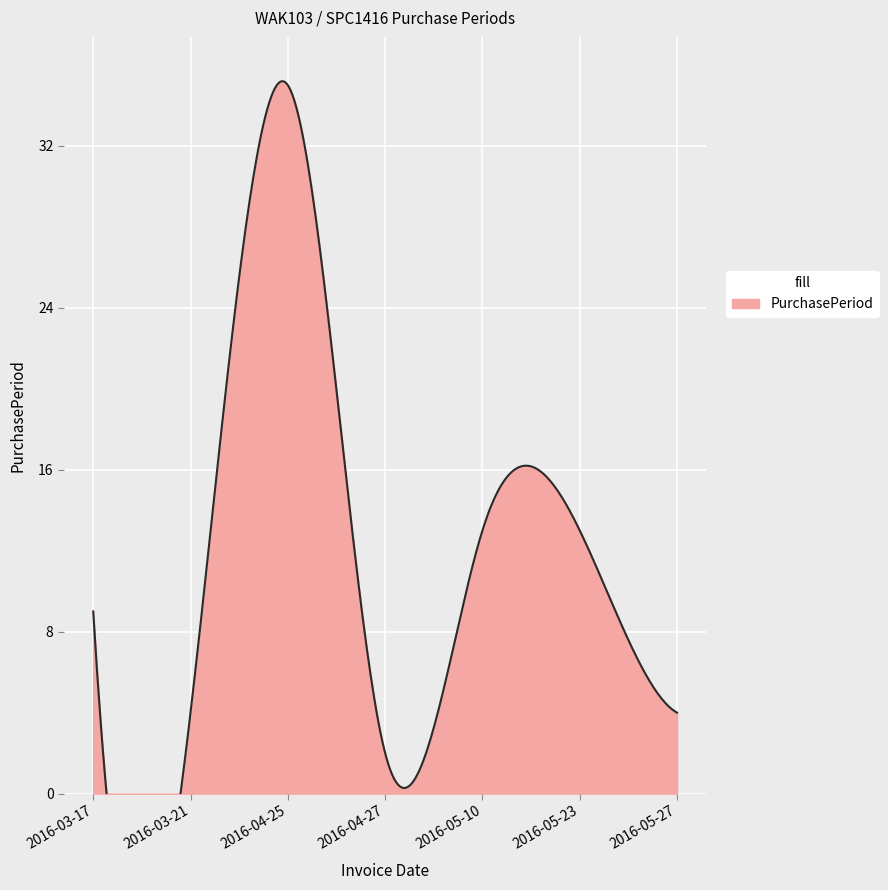

Count the number of categories in the chart.

7